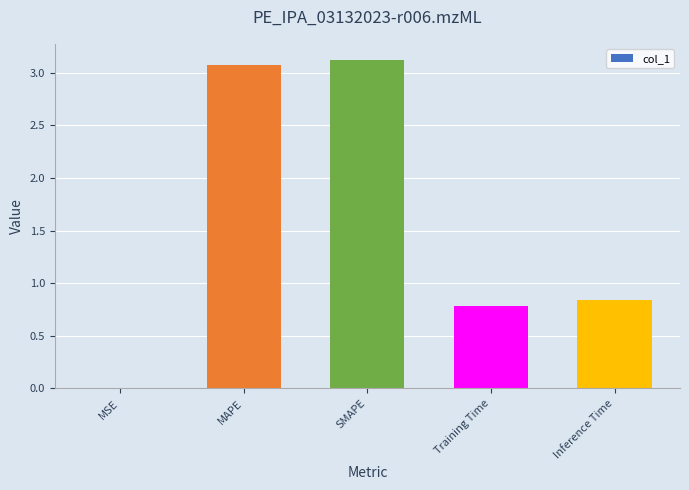

Where is the data nearest to the value 1?

Inference Time